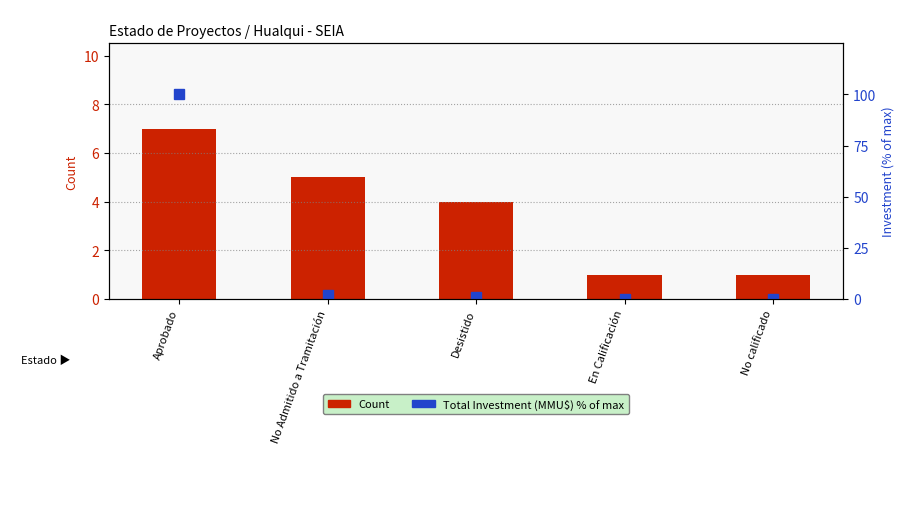

Reading left to right, list all the values displayed in this chart.

Count: Aprobado=7.0	No Admitido a Tramitación=5.0	Desistido=4.0	En Calificación=1.0	No calificado=1.0
Investment % of Max: Aprobado=100.0	No Admitido a Tramitación=1.8	Desistido=0.7	En Calificación=0.1	No calificado=0.1